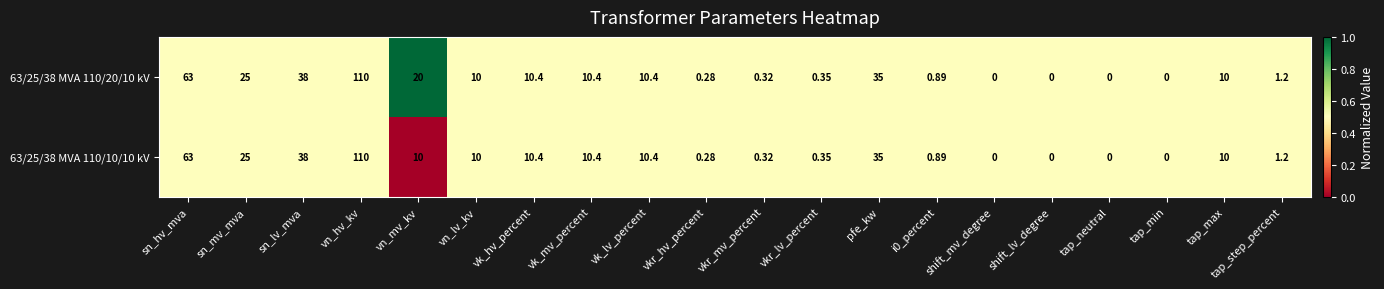

Where does the 63/25/38 MVA 110/10/10 kV series first go above 10?

sn_hv_mva